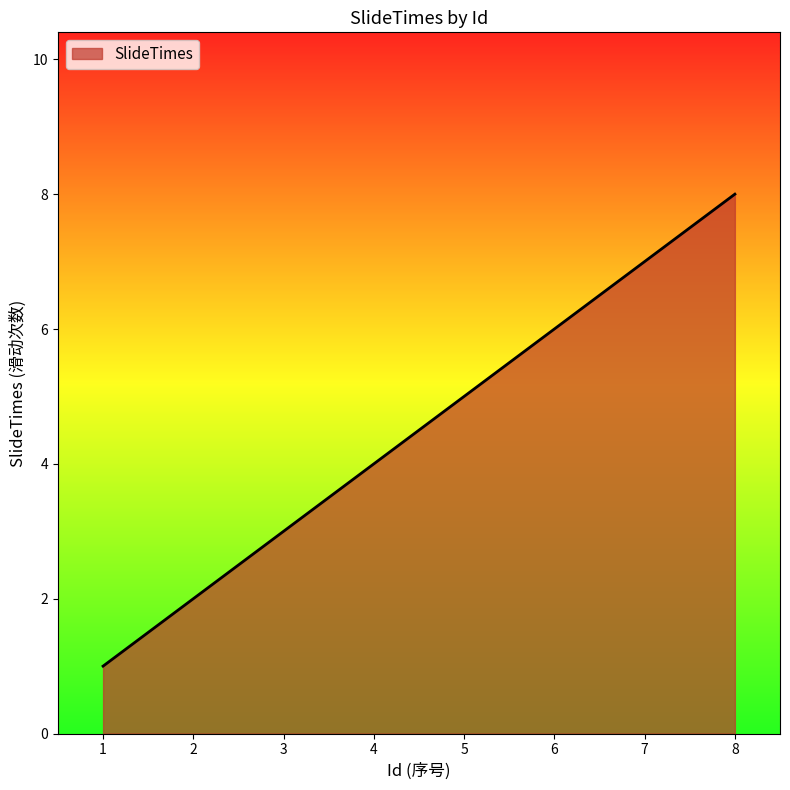

Which has a higher value, 8 or 7?

8